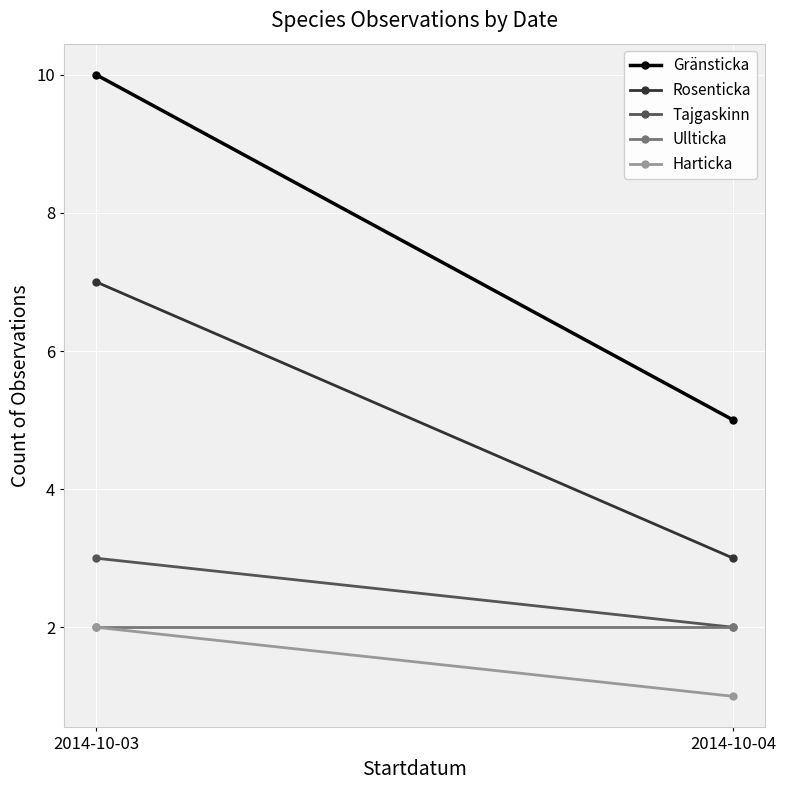

What is the maximum value for Rosenticka?

7